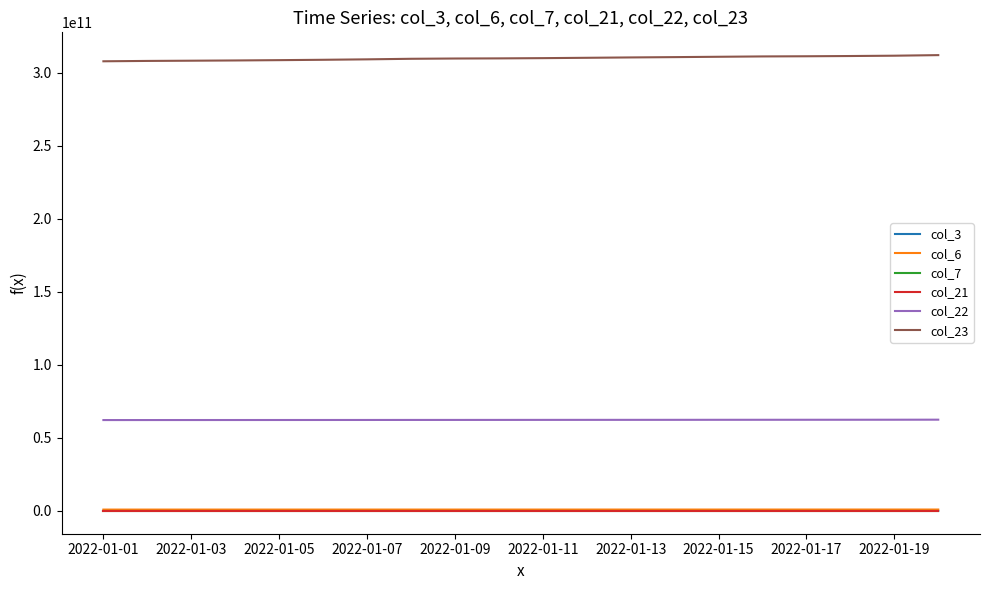

At how many categories does at least one series exceed 58053098216?

20